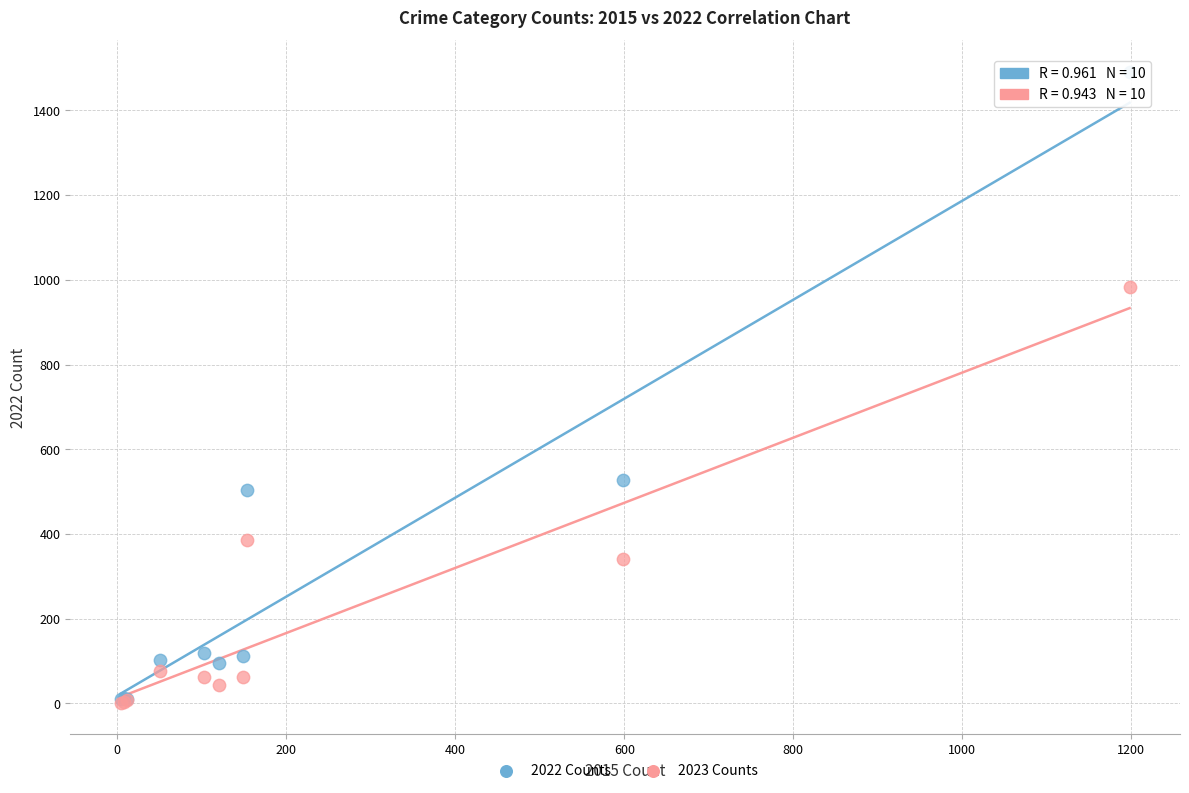

Across all series, what Y value is closest to 746?

527